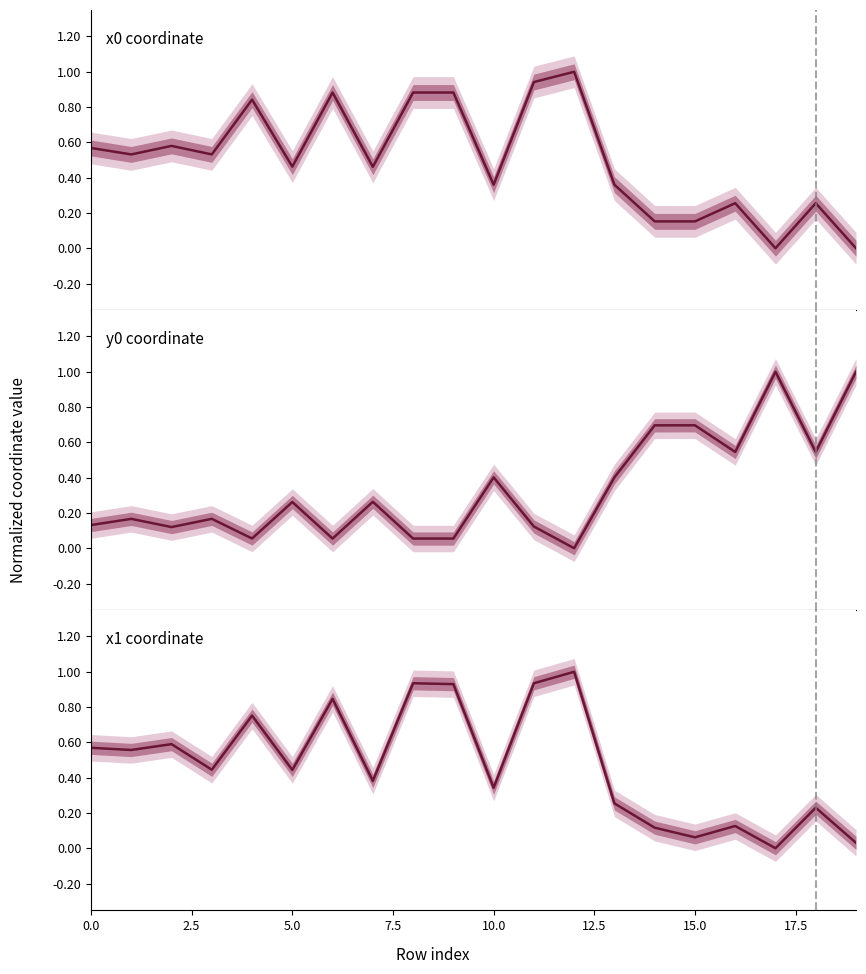

True or false: x0 coordinate has a value of 0.5 at 13.

False